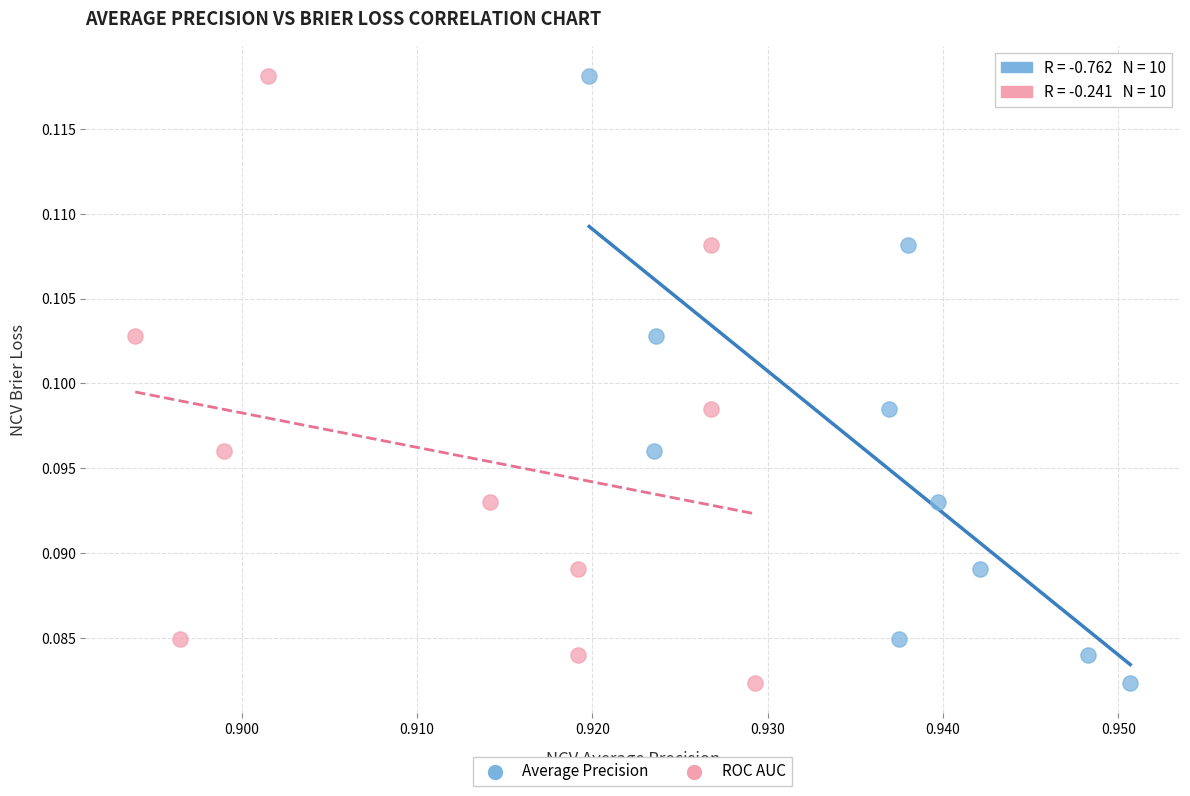

What are all the series names shown in the legend?

Average Precision, ROC AUC